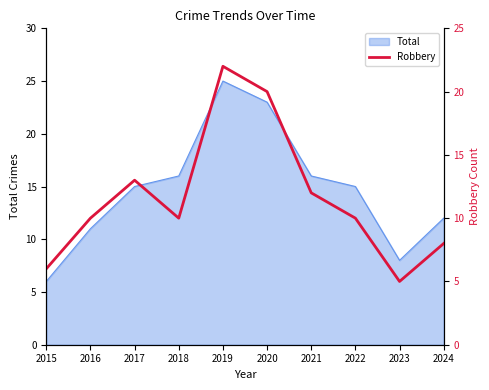

At which label is the value closest to 13?

2017